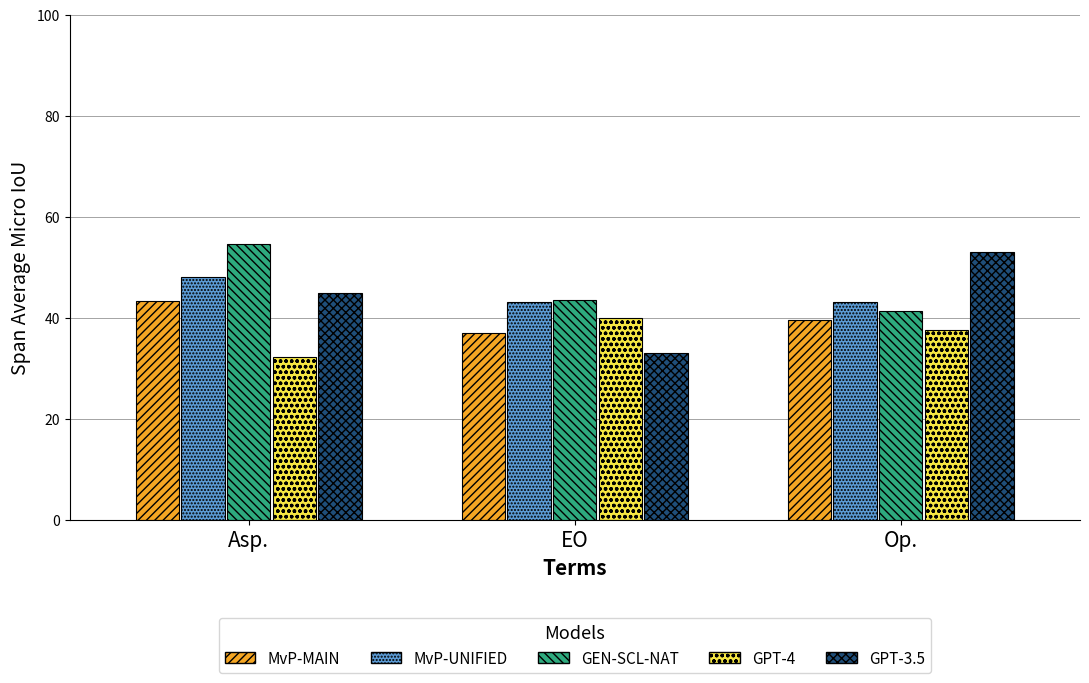

What is the value of the MvP-UNIFIED bar at the 2nd from the left?

43.1